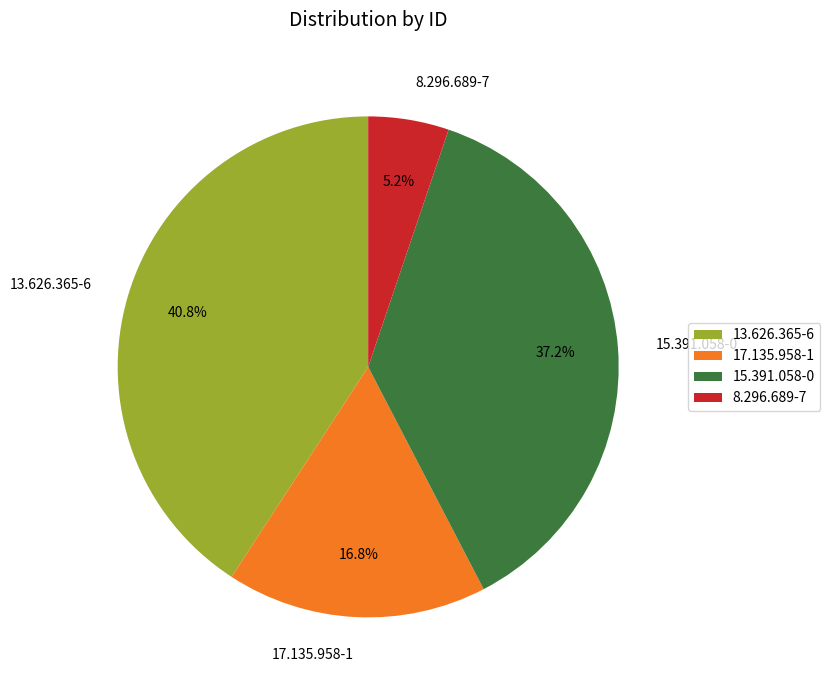

How many slices are in this pie chart?

4